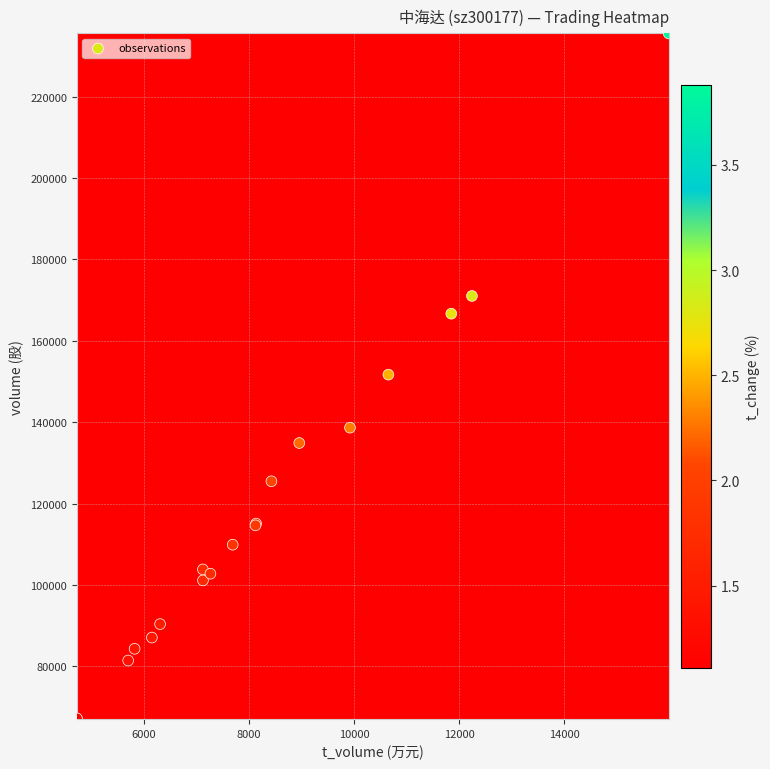

What is the minimum value for volume?

67046.0